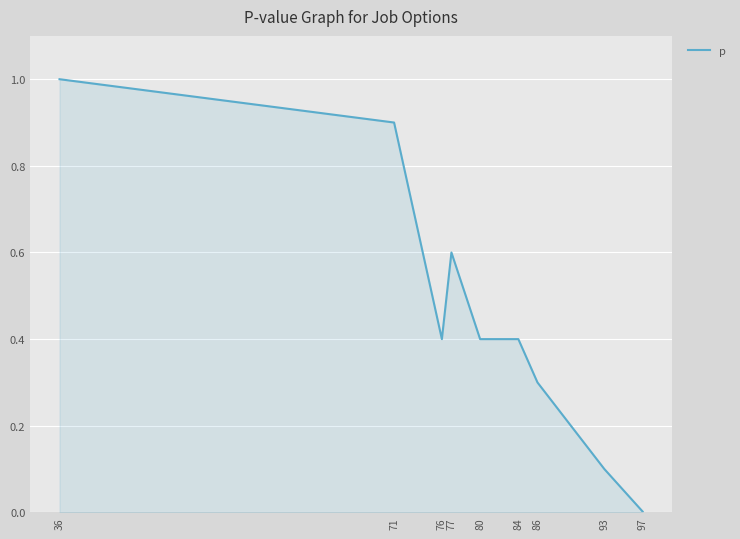

Is it true that the value at 76 is 0.4?

True